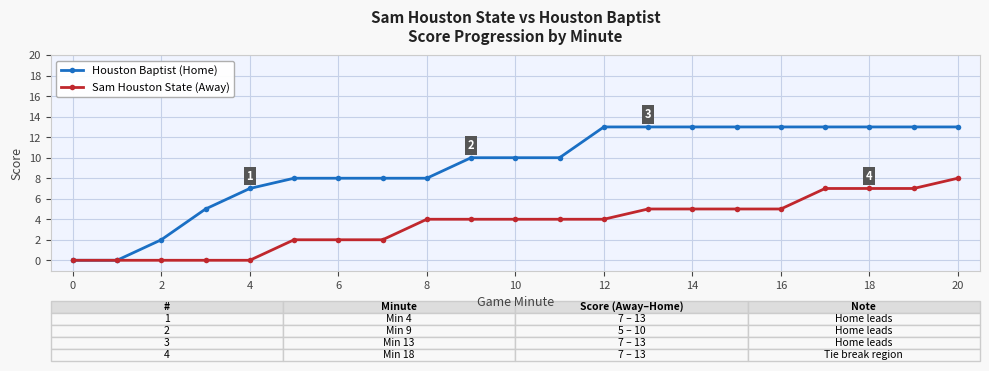

Count the number of categories in the chart.

21